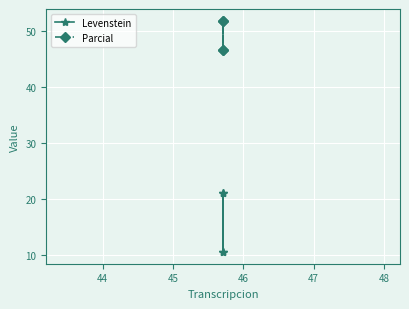

What is the average value of the Levenstein series?

15.8